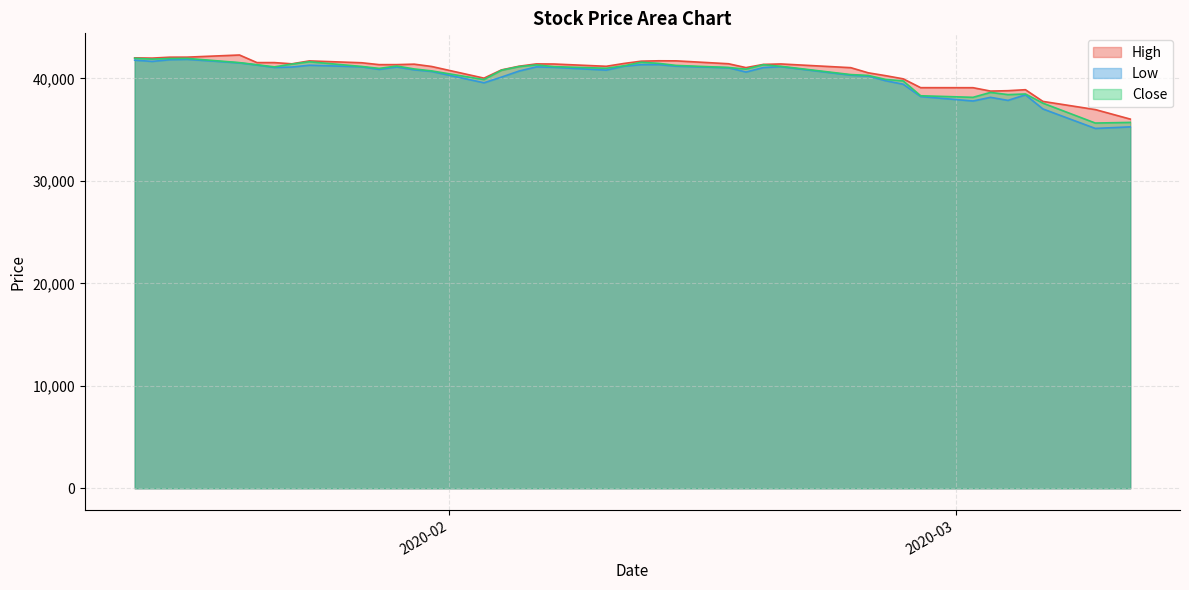

True or false: High and Low intersect in this chart.

False